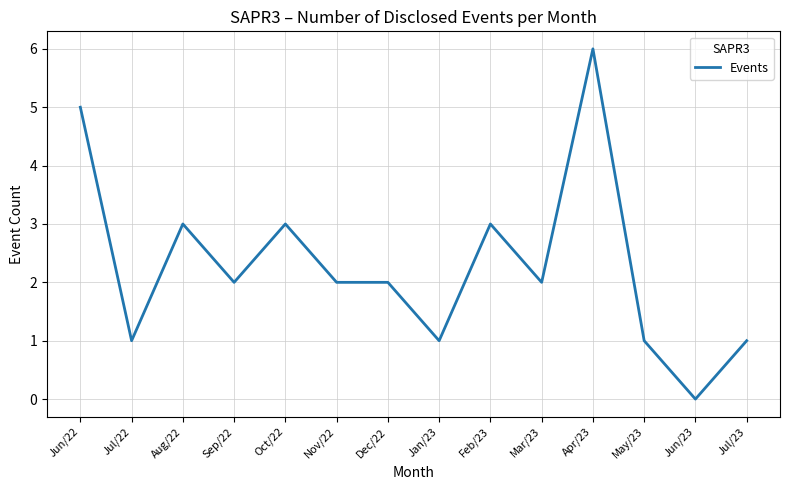

What value does the data have at Aug/22?

3